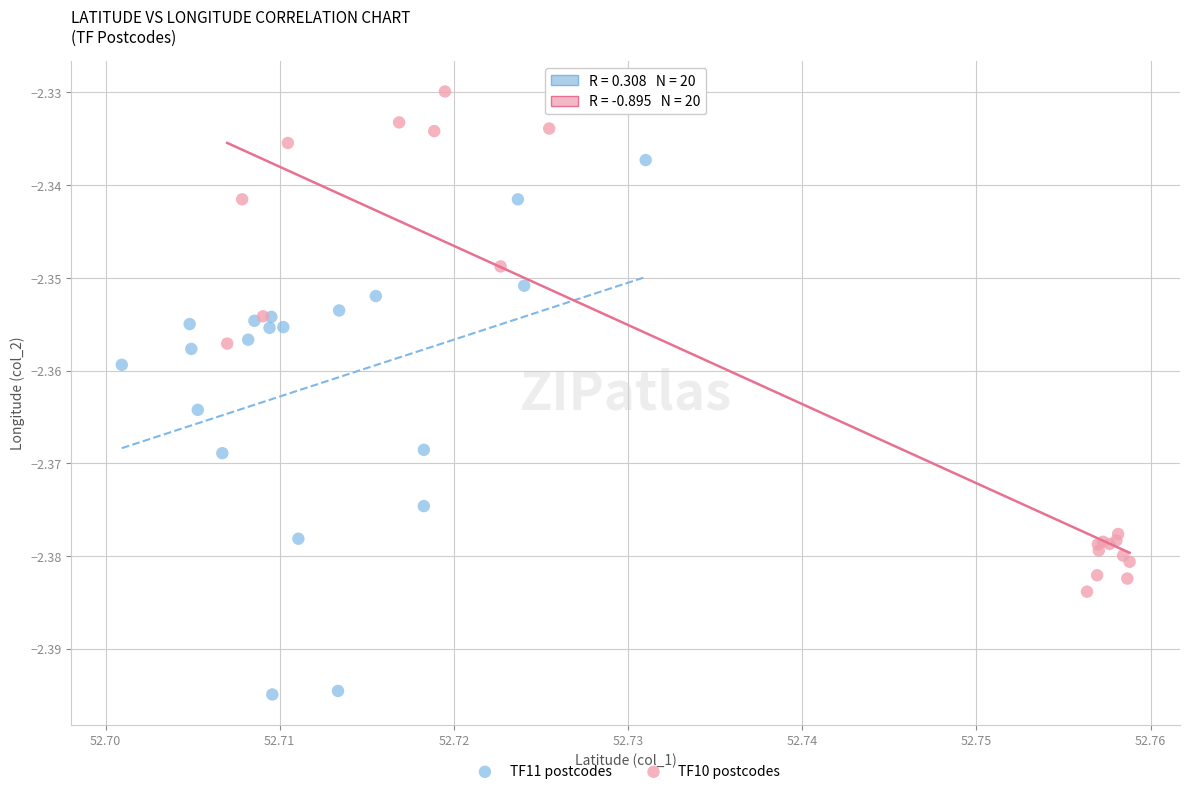

Which series reaches the minimum Y coordinate?

TF11 postcodes